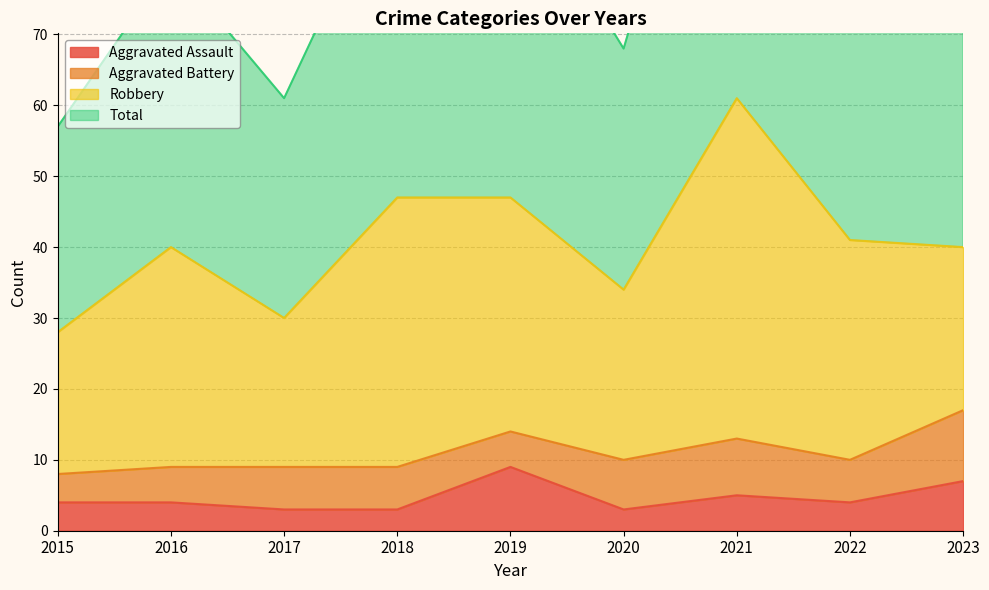

What is the difference between the maximum and minimum values in the Aggravated Assault series?

6